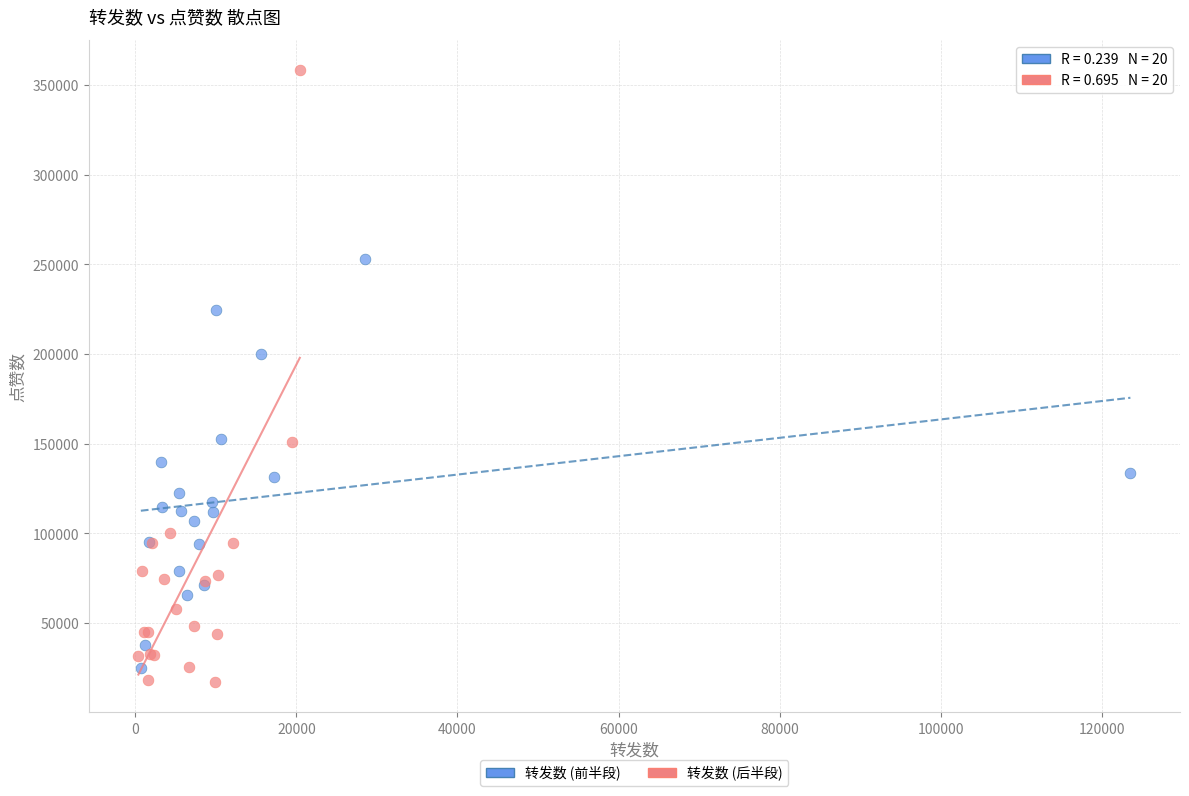

Which series has the largest Y range (max minus min)?

转发数 (后半段)